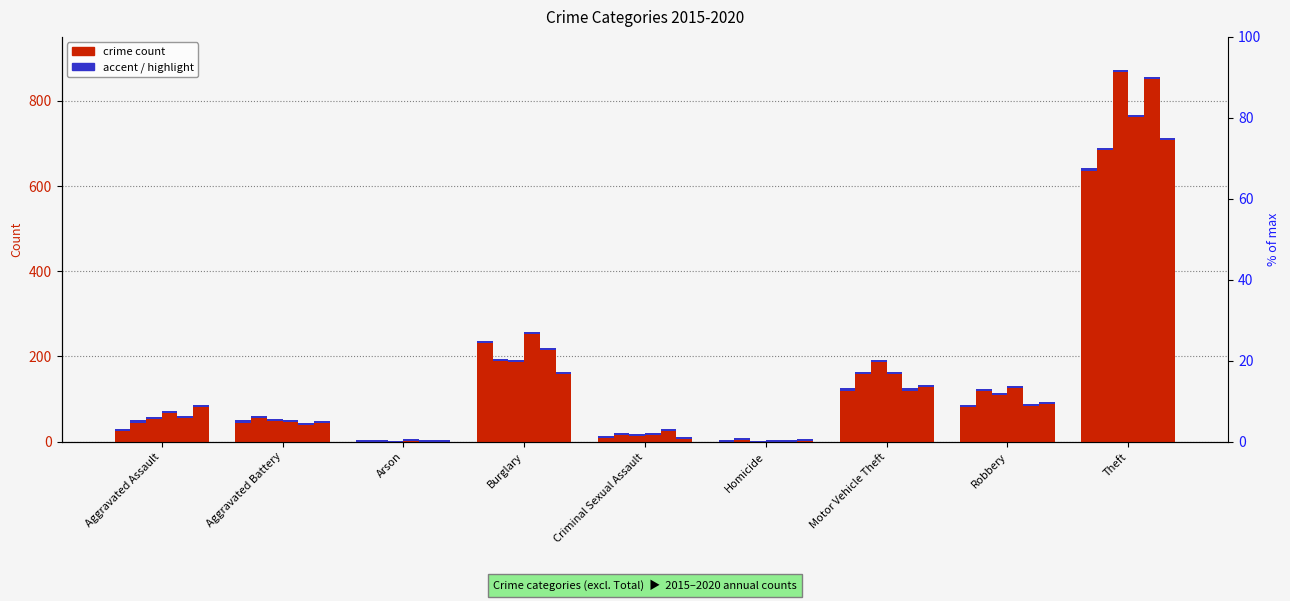

Reading left to right, transcribe all the data shown in this chart.

2015: 26	45	0	231	8	0	120	82	636
2016: 45	55	0	189	15	3	158	118	684
2017: 54	49	0	187	14	0	186	110	868
2018: 67	47	1	252	15	0	159	125	762
2019: 56	40	0	216	24	0	120	84	850
2020: 82	43	0	158	7	1	129	89	708